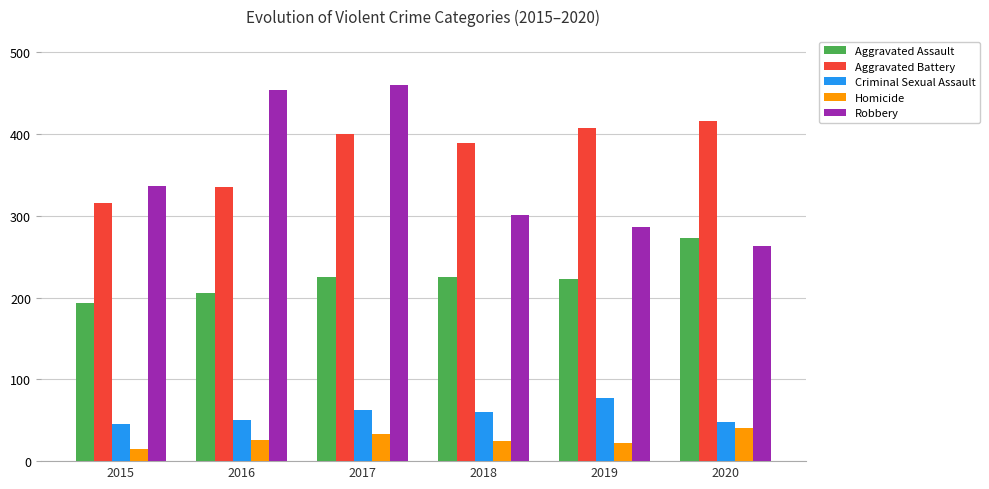

What is the value of the Robbery bar at the 6th from the left?

263